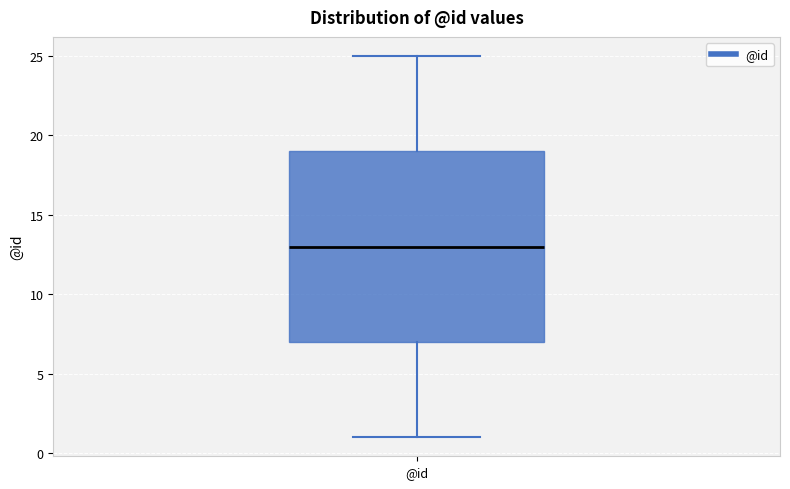

Transcribe this box plot: give where the median line is, the range the box spans, and where the two whiskers end, as read against the y-axis. The values are not printed on the chart, so give them approximately, as read against the axis.

median 13, box 7 to 19, whiskers 1 to 25